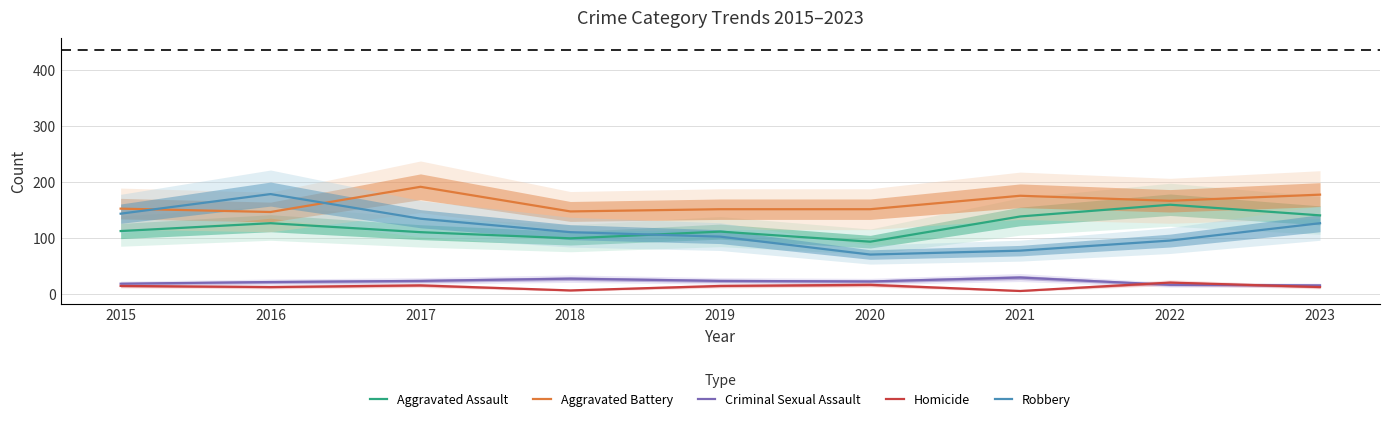

Rank the categories by Aggravated Assault value from lowest to highest.

2020, 2018, 2017, 2019, 2015, 2016, 2021, 2023, 2022